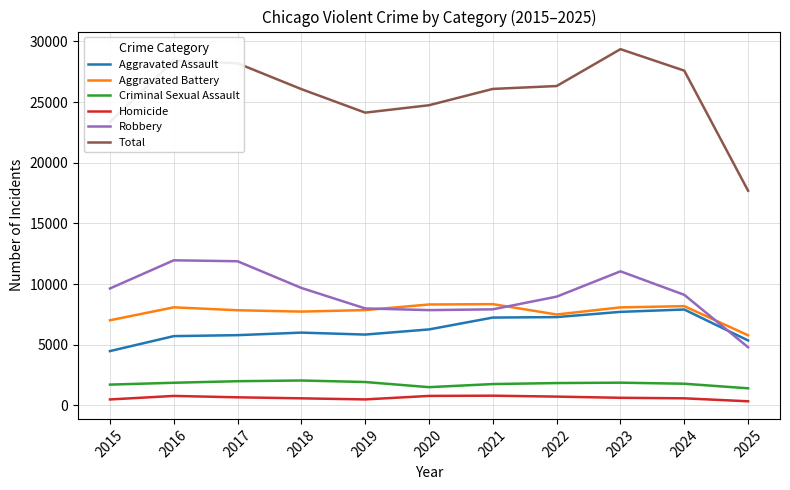

What is the difference between the Robbery values at 2016 and 2019?

3965